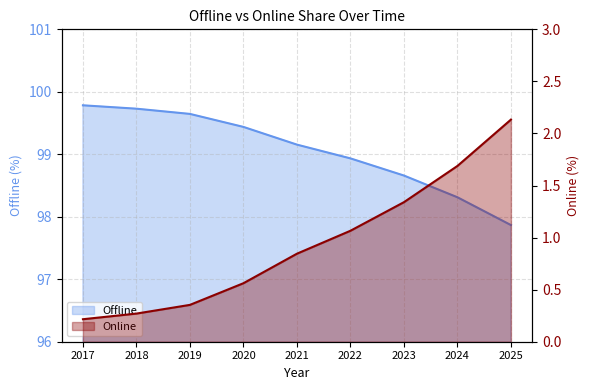

Is it true that Offline equals 167.4 at 2023?

False